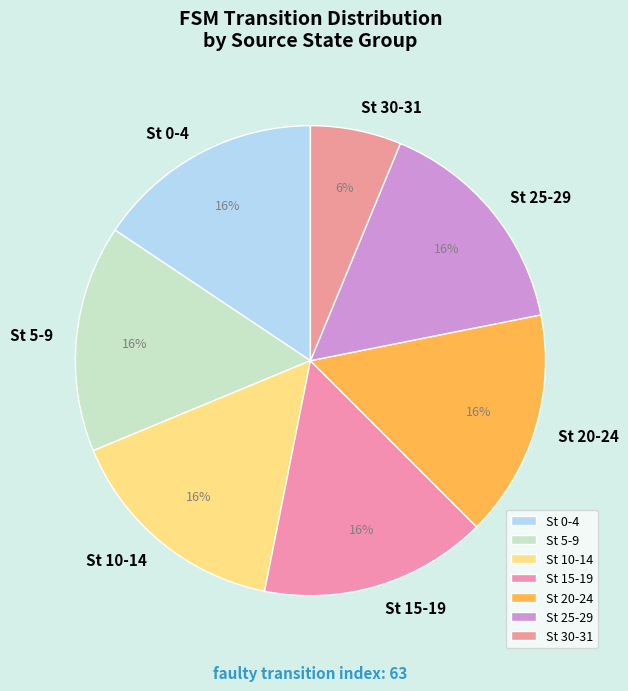

How many slices are in this pie chart?

7